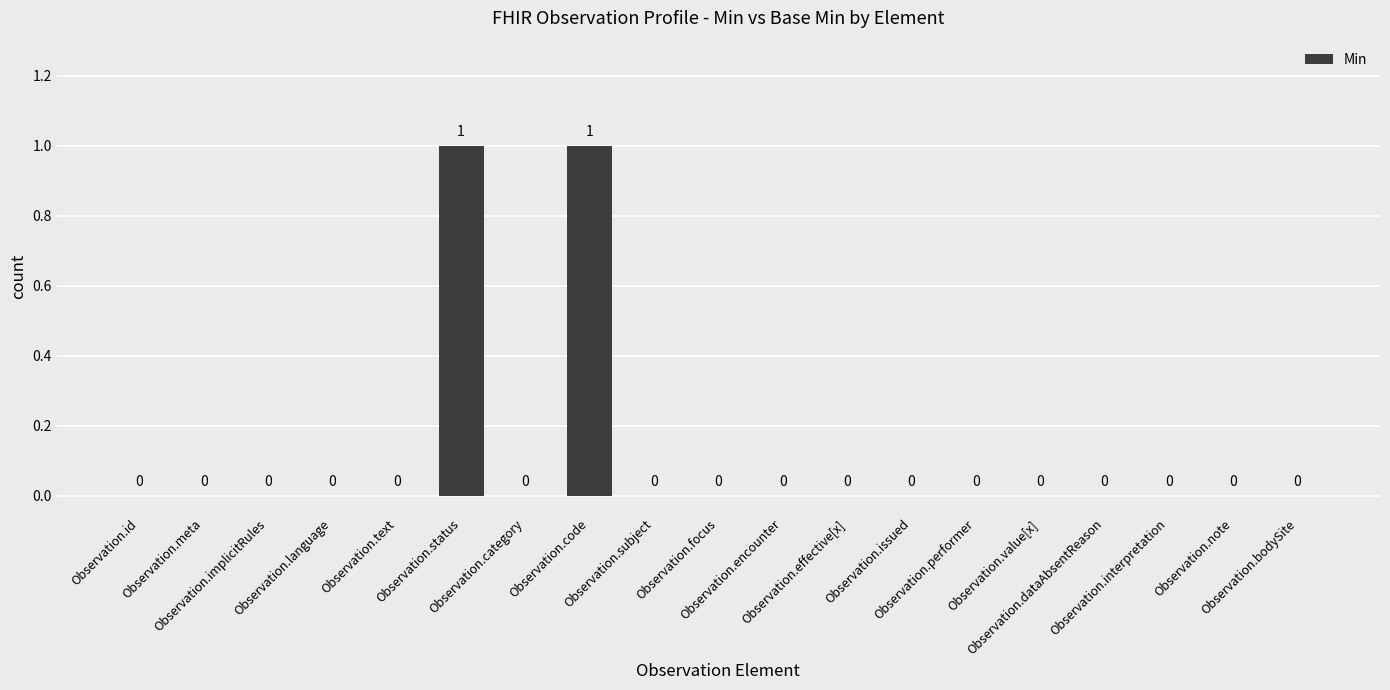

Does the chart contain stacked bars?

No